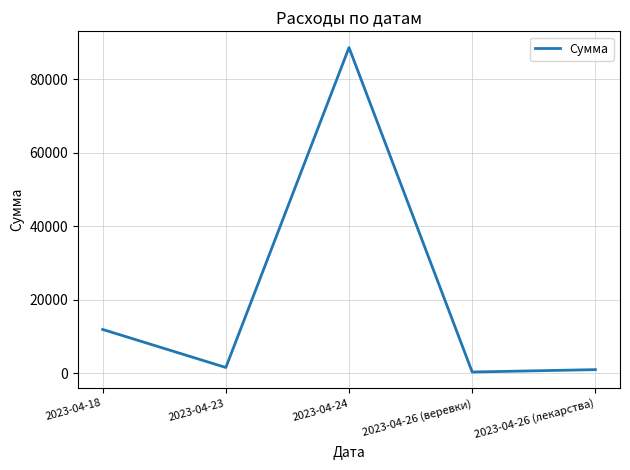

Where is the data nearest to the value 44430?

2023-04-18